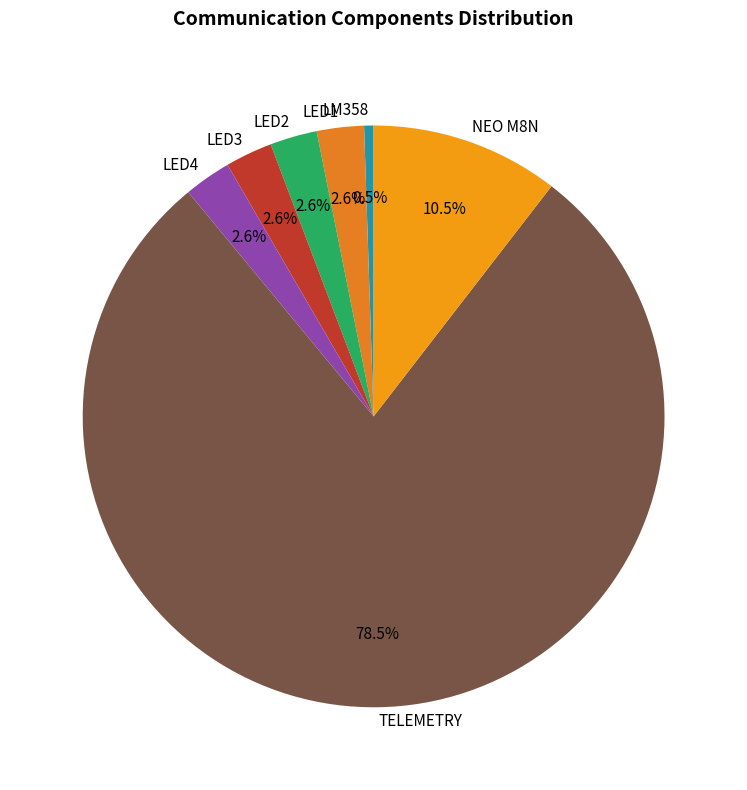

Approximately how many times larger is the value at NEO M8N compared to LED4?

4.0